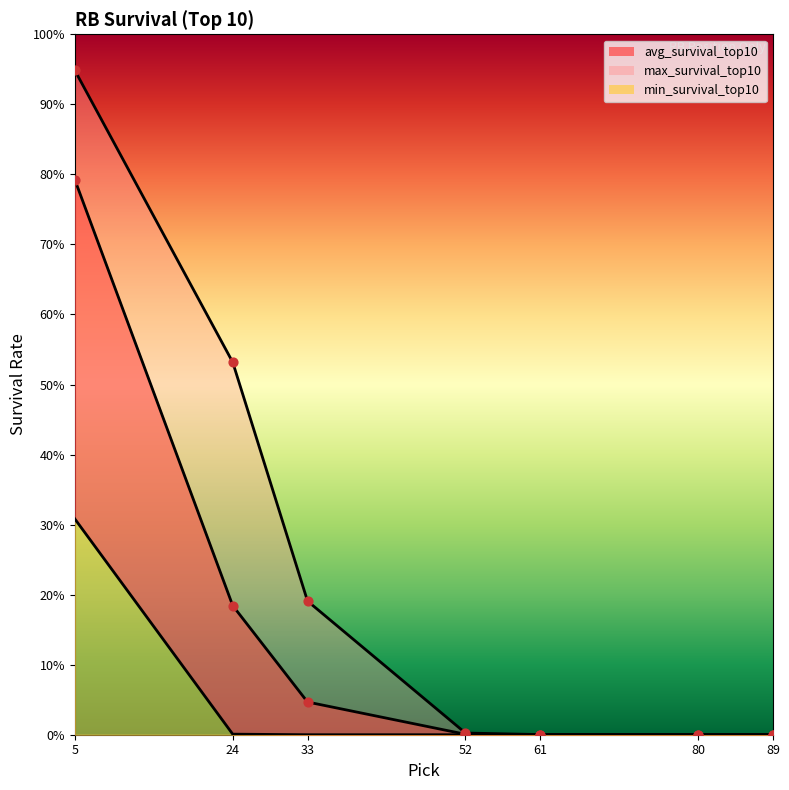

Which series has the largest total across all categories?

max_survival_top10